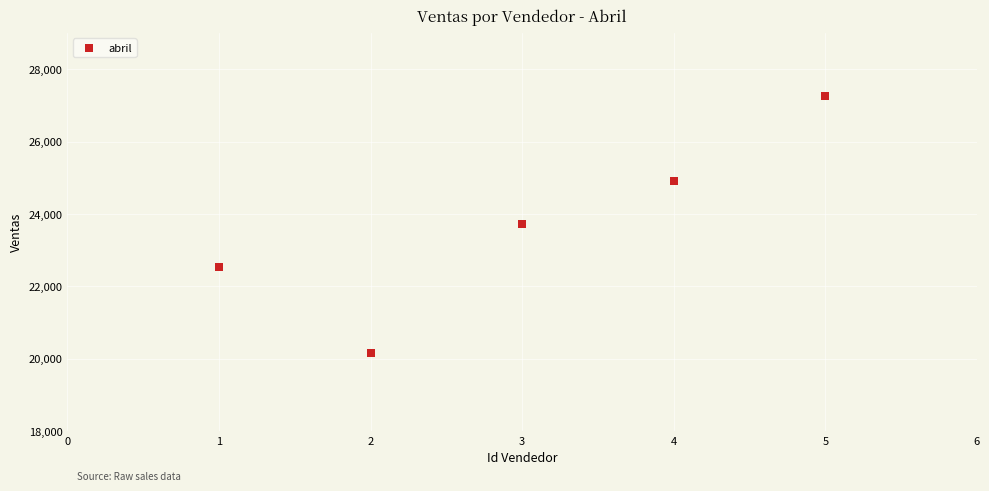

What is the range of X values (max minus min)?

4.0